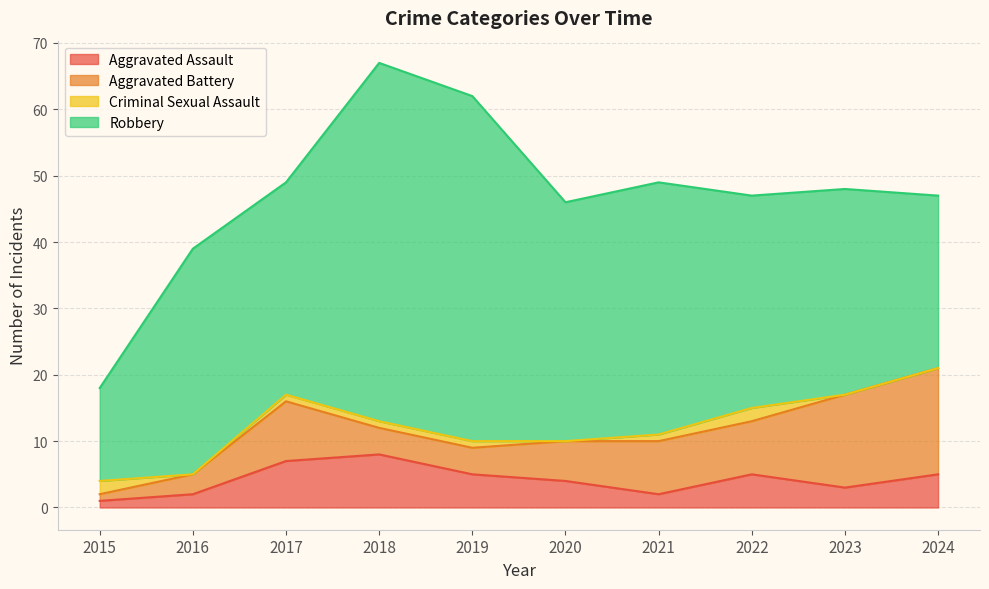

What is the greatest value displayed?

54